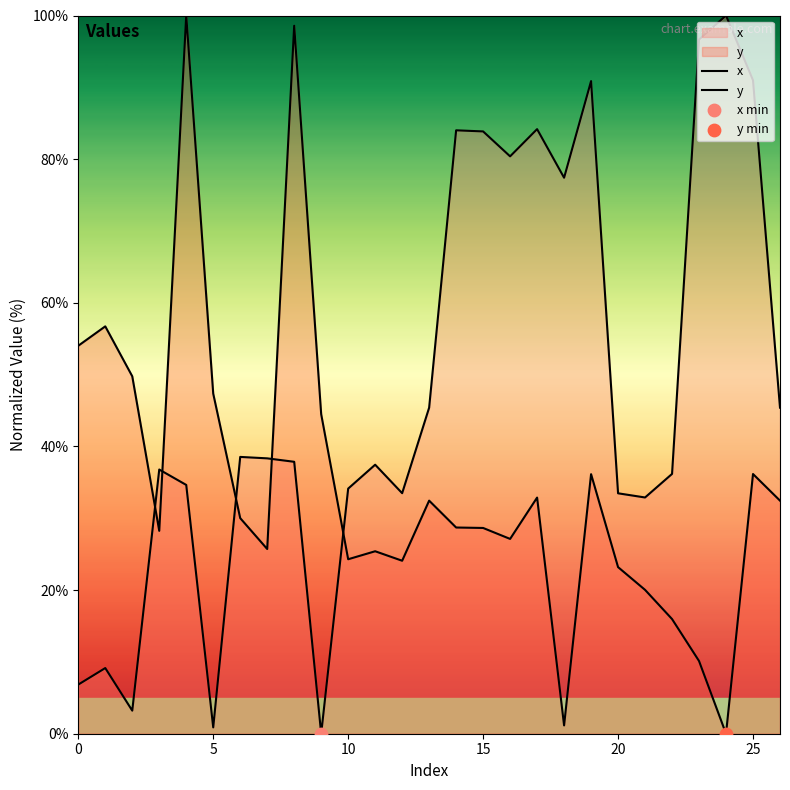

Is the value of x at 7 greater than the value of y at 20?

No